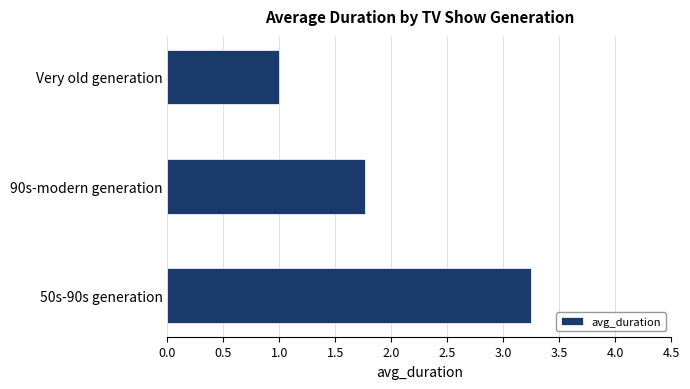

Rank the categories by value from lowest to highest.

Very old generation, 90s-modern generation, 50s-90s generation